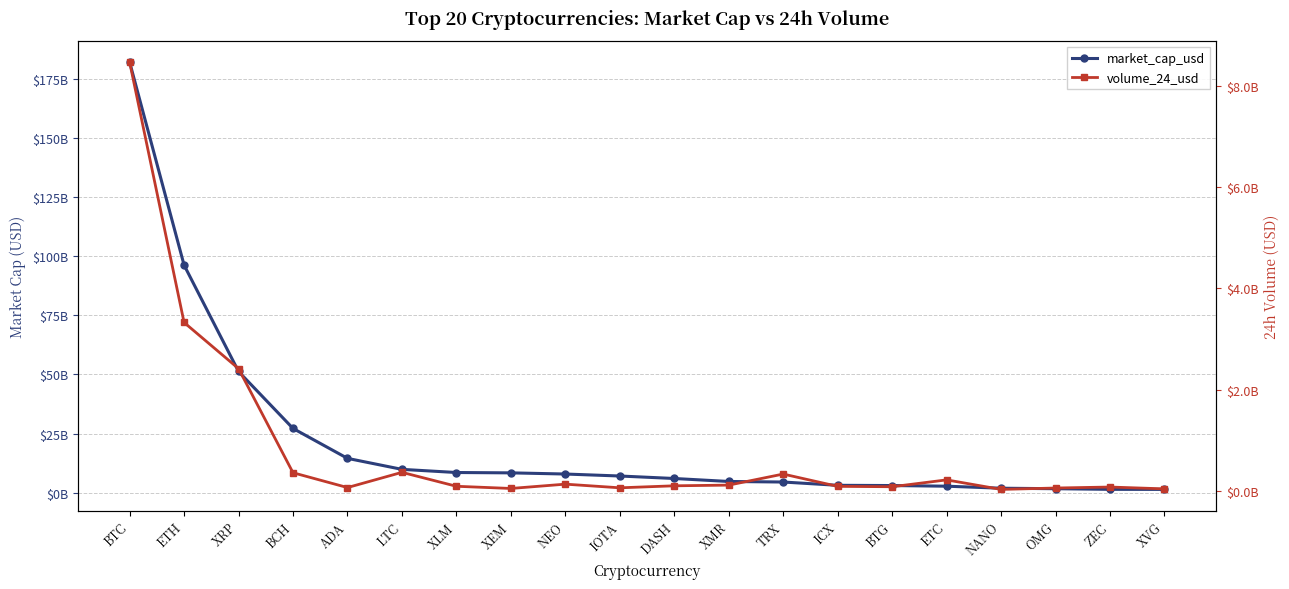

List the series in order of their peak value, highest first.

market_cap_usd, volume_24_usd